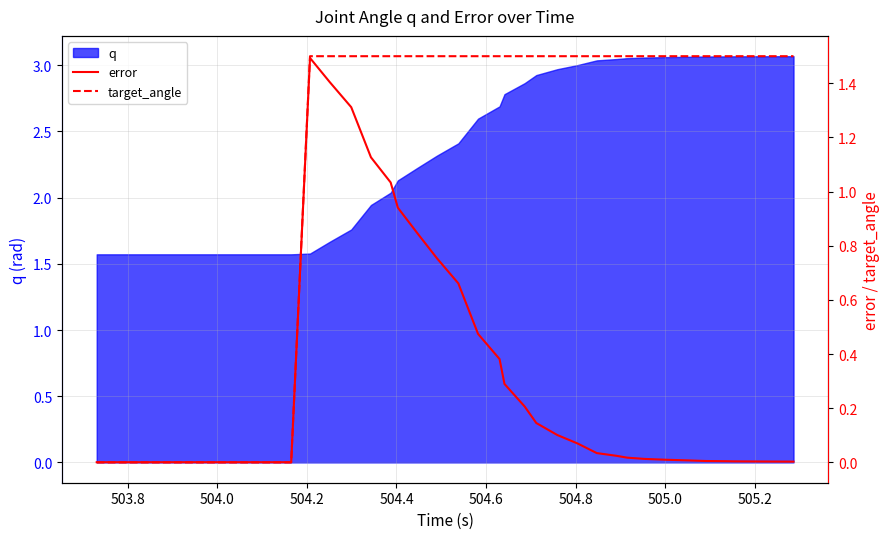

True or false: target_angle and error intersect in this chart.

True